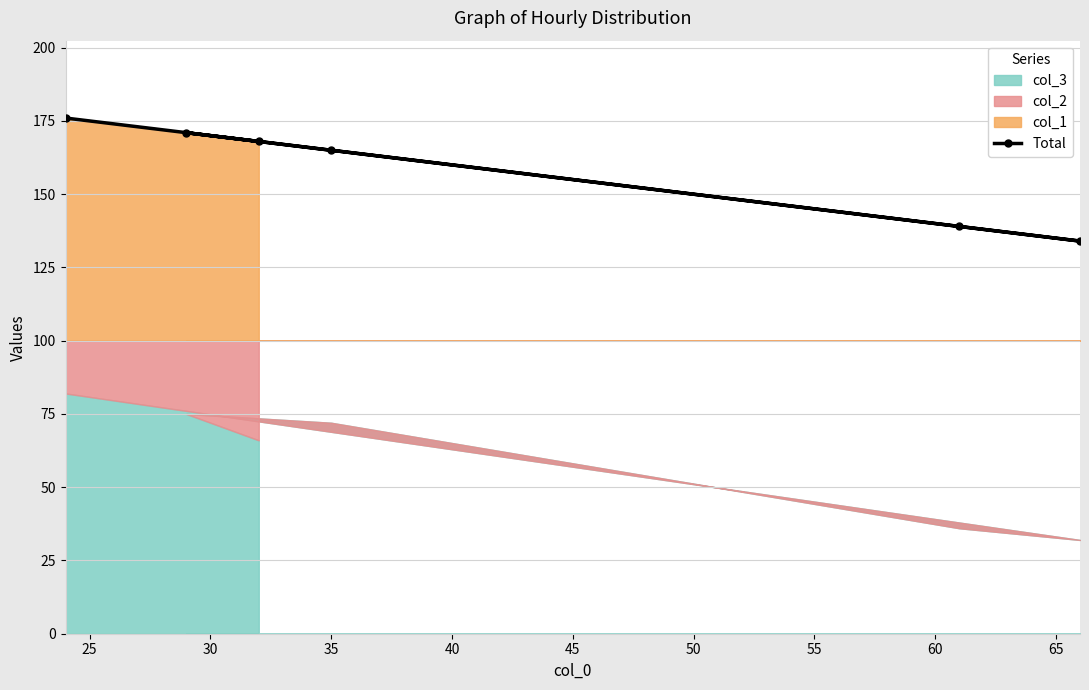

What is the lowest value of the Total series?

134